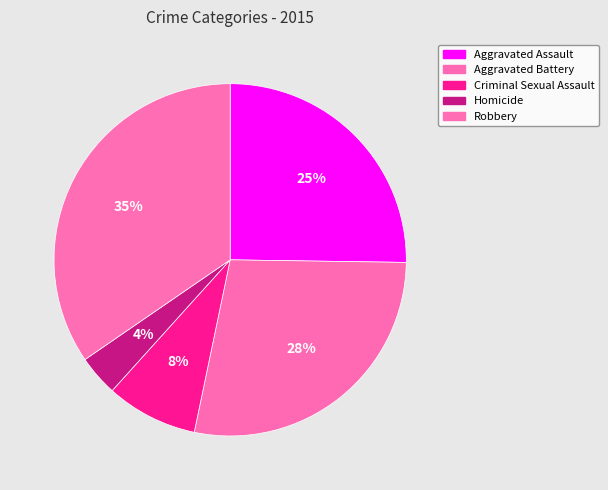

How many slices are in this pie chart?

5